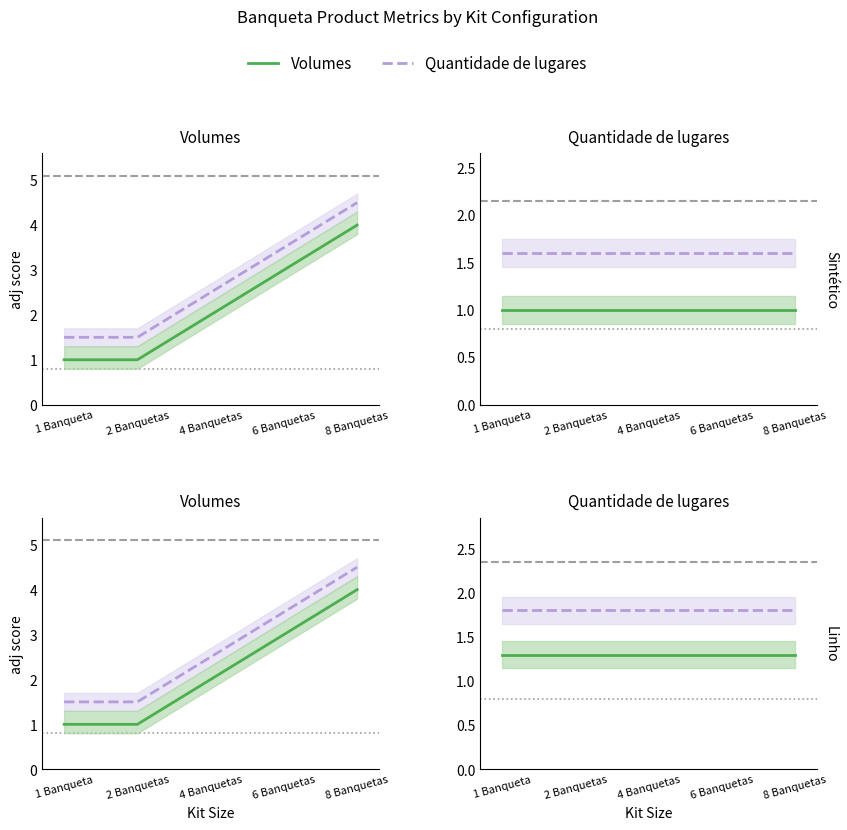

Which series changed the most between 2 Banquetas and 8 Banquetas?

Quantidade de lugares